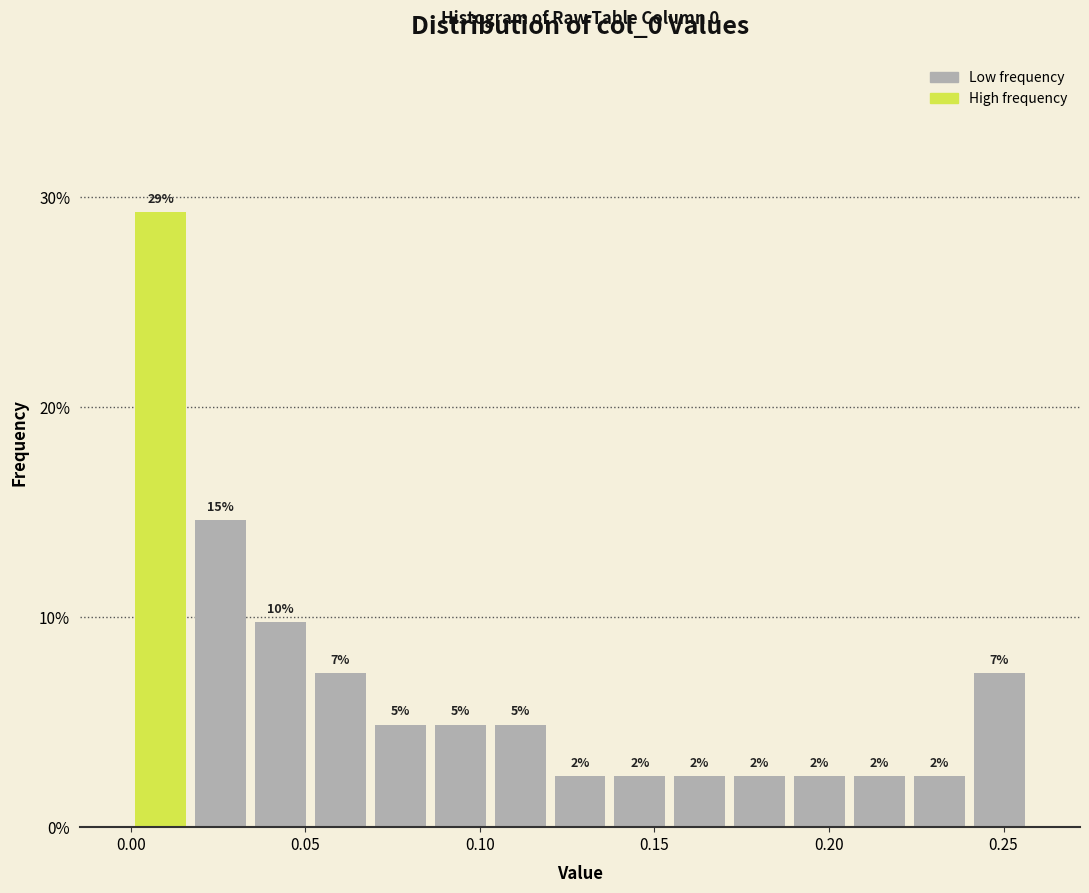

Around what value on the x-axis is the tallest bar? Give the approximate position of its centre, as read against the axis.

0.010